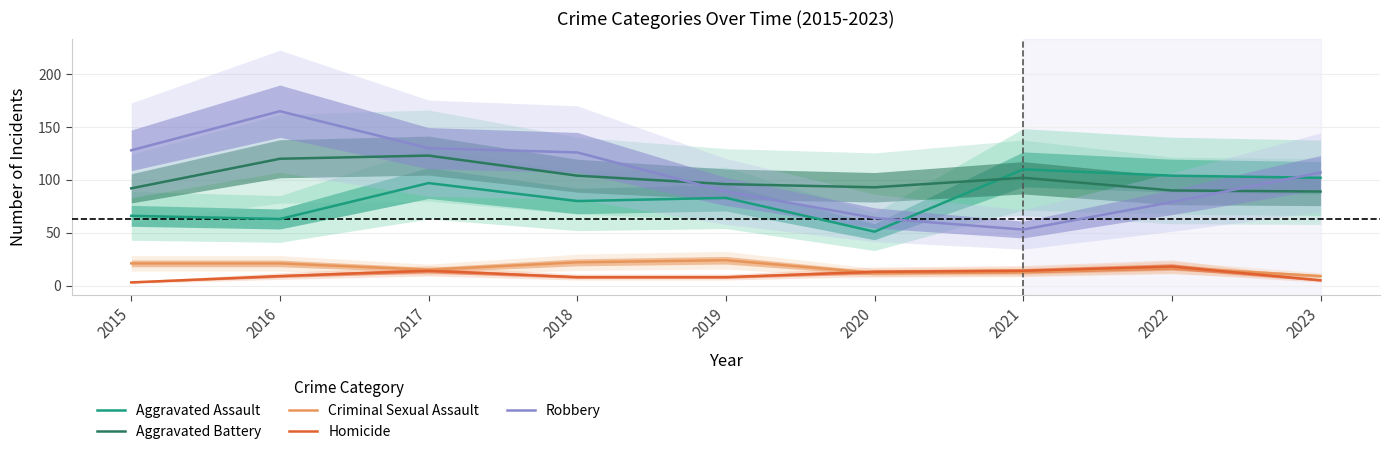

At how many categories does at least one series exceed 32?

9